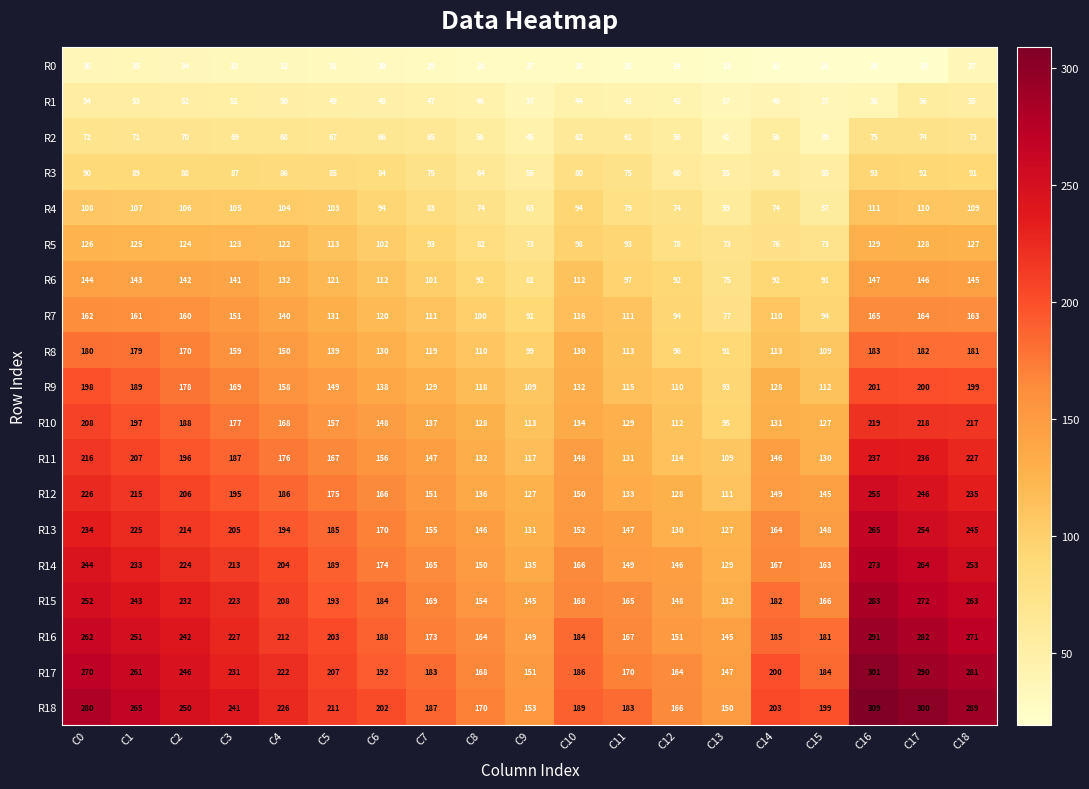

Rank the series at C1 from lowest to highest value.

R0, R1, R2, R3, R4, R5, R6, R7, R8, R9, R10, R11, R12, R13, R14, R15, R16, R17, R18